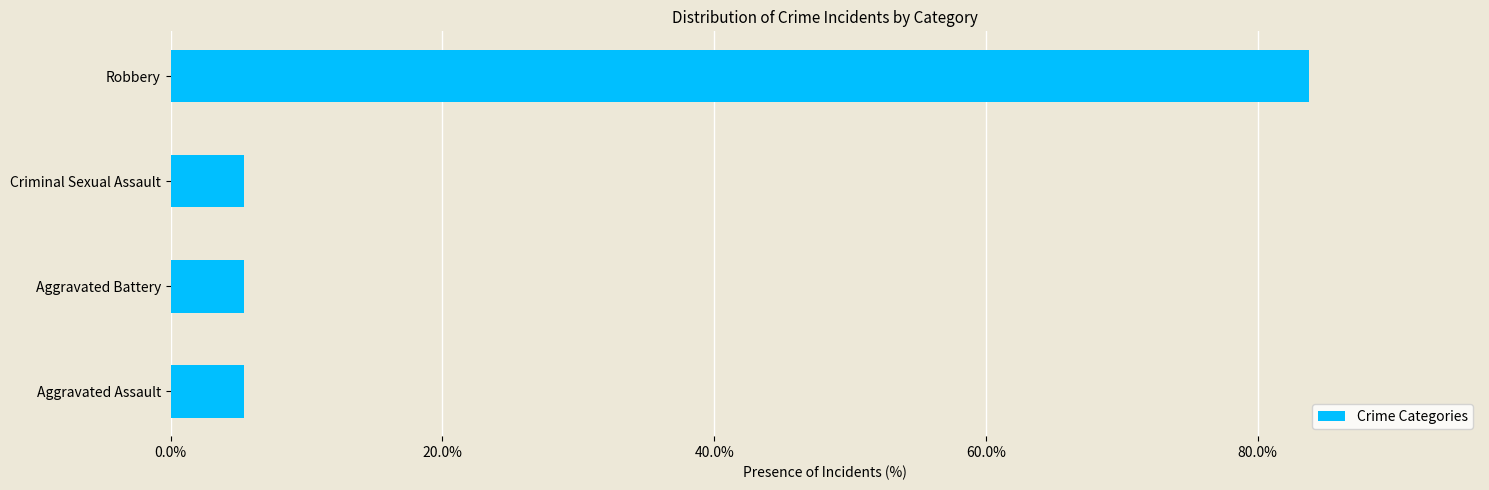

Which label corresponds to the largest value in the chart?

Robbery